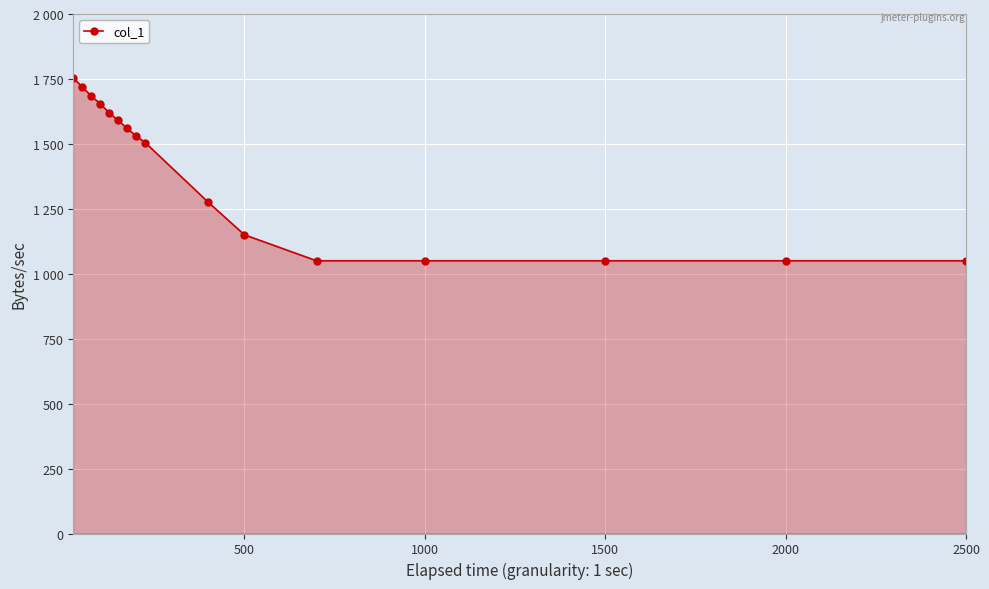

True or false: there are more than 2 points higher than both neighbors.

False